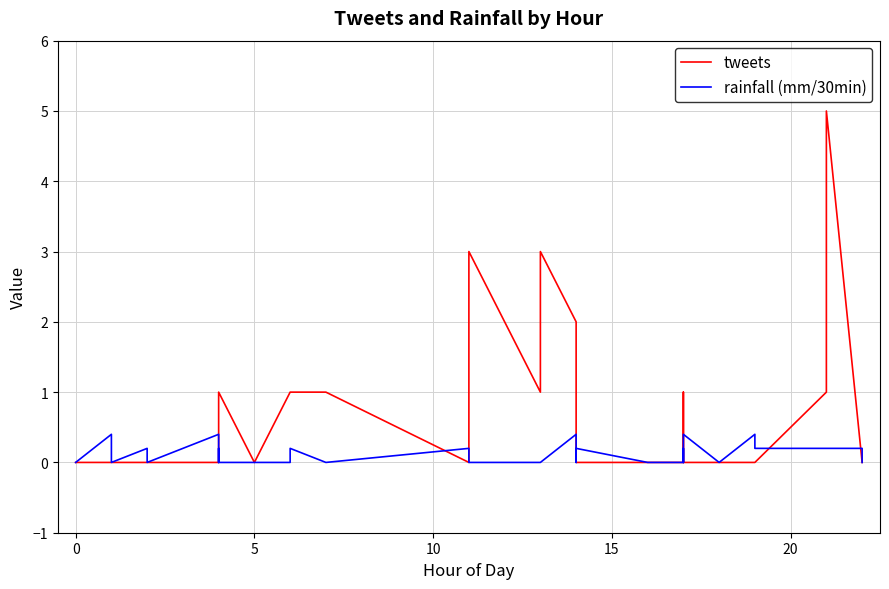

How many lines are shown in the chart?

2